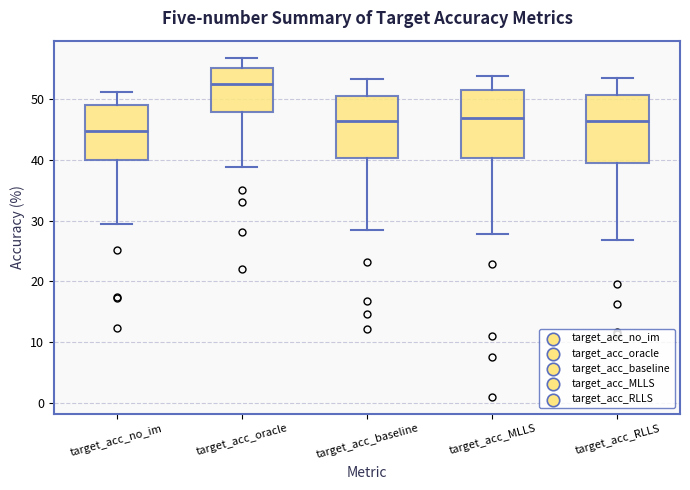

Reading left to right, transcribe this box plot: for each box, give where its median line is, the range the box spans, and where its two whiskers end, as read against the y-axis. The values are not printed on the chart, so give them approximately, as read against the axis.

target_acc_no_im: median 45, box 40 to 49, whiskers 29 to 51
target_acc_oracle: median 52, box 48 to 55, whiskers 39 to 57
target_acc_baseline: median 46, box 40 to 51, whiskers 28 to 53
target_acc_MLLS: median 47, box 40 to 51, whiskers 28 to 54
target_acc_RLLS: median 46, box 39 to 51, whiskers 27 to 53